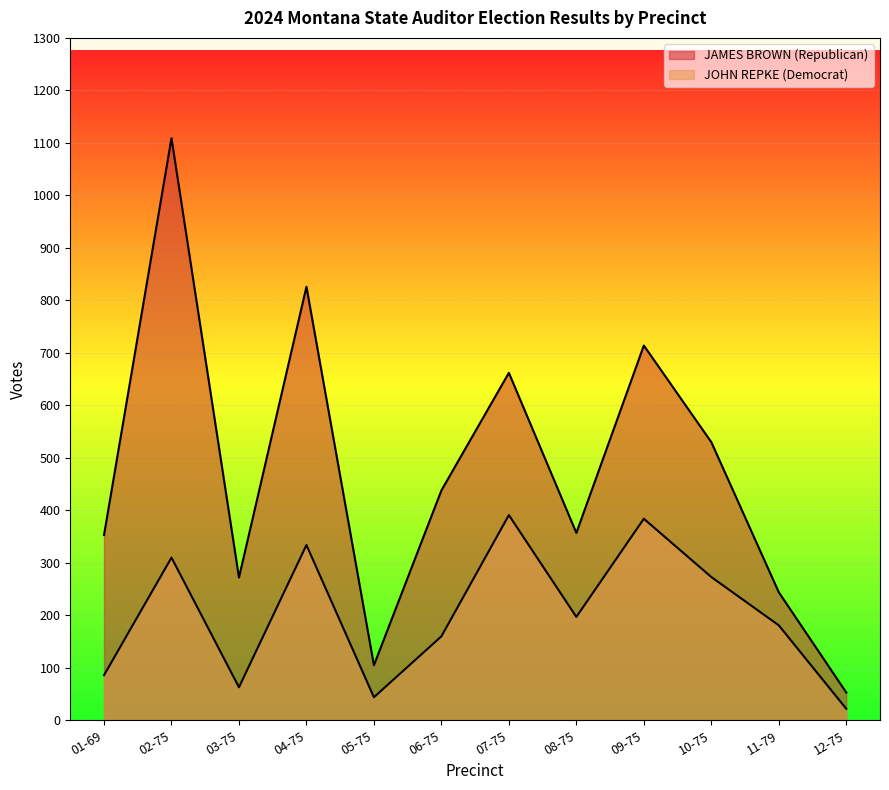

Which series has the largest total across all categories?

JAMES BROWN (Republican)